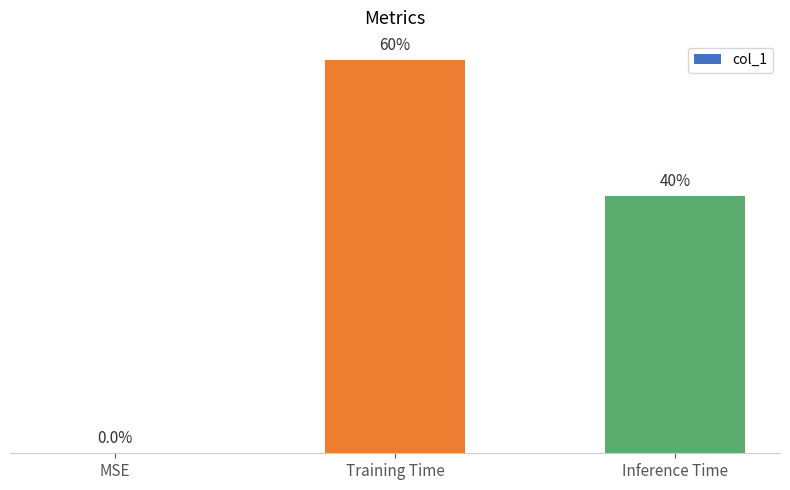

Rank the categories by value from lowest to highest.

MSE, Inference Time, Training Time